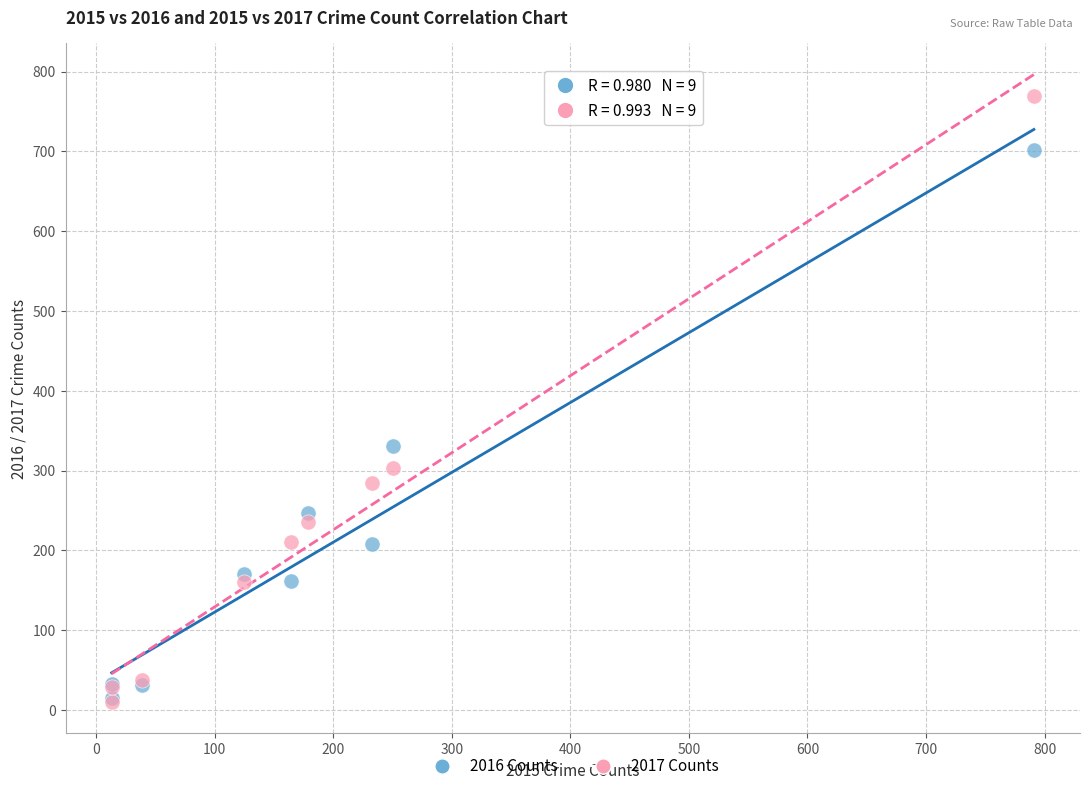

In the 2016 Counts series, what Y value is closest to 358?

331